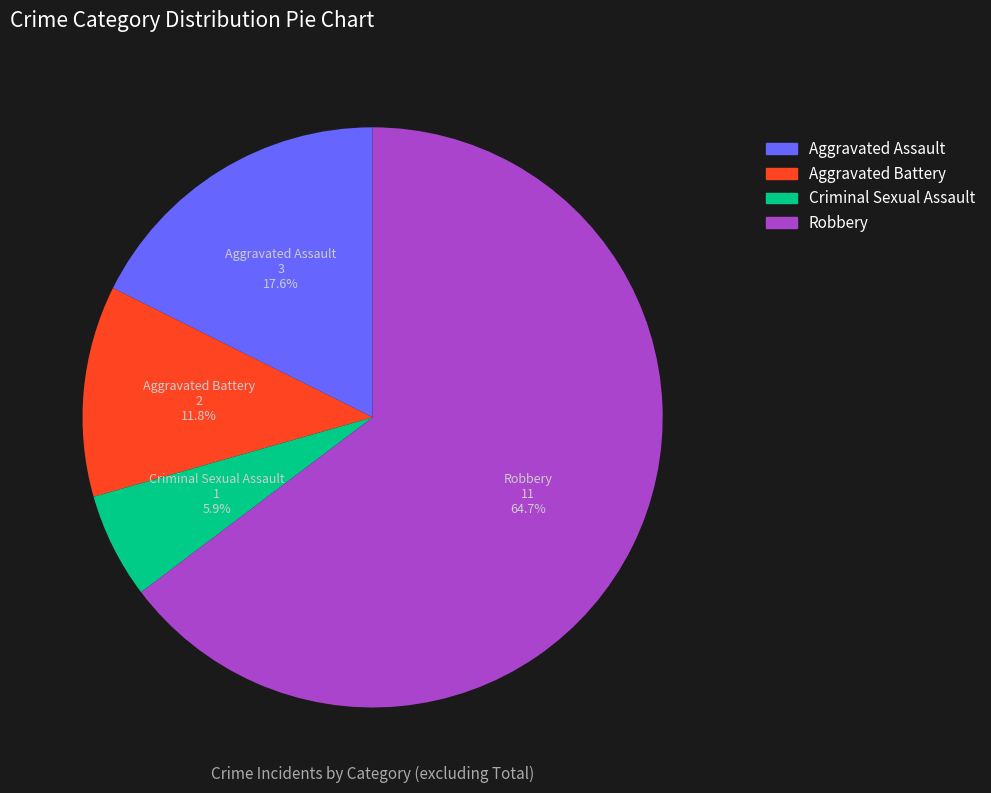

The Aggravated Battery slice represents 12% of the pie. True or false?

True